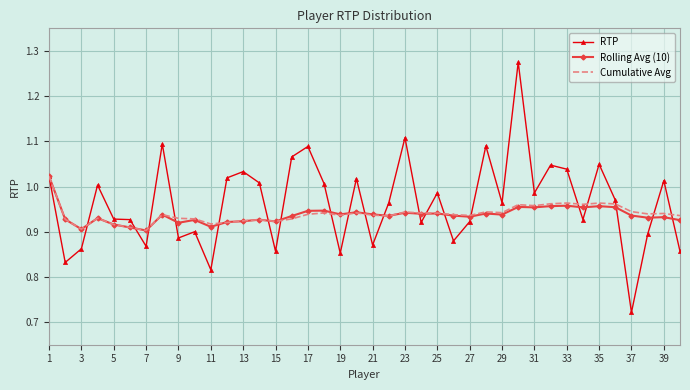

What is the difference between the maximum and minimum values in the Cumulative Avg series?

0.1